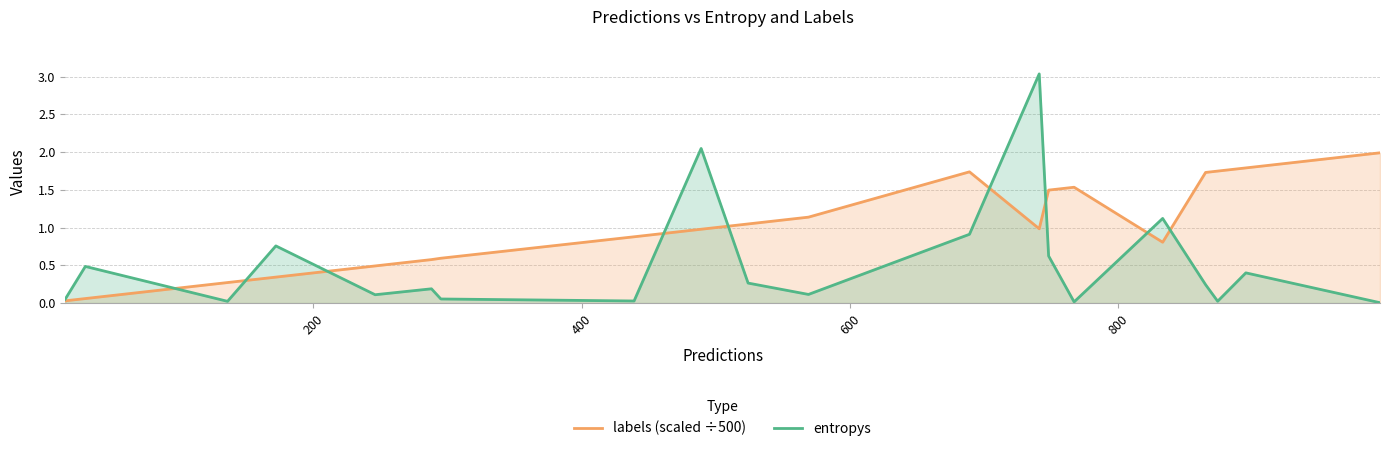

Which series has the widest spread of values?

entropys